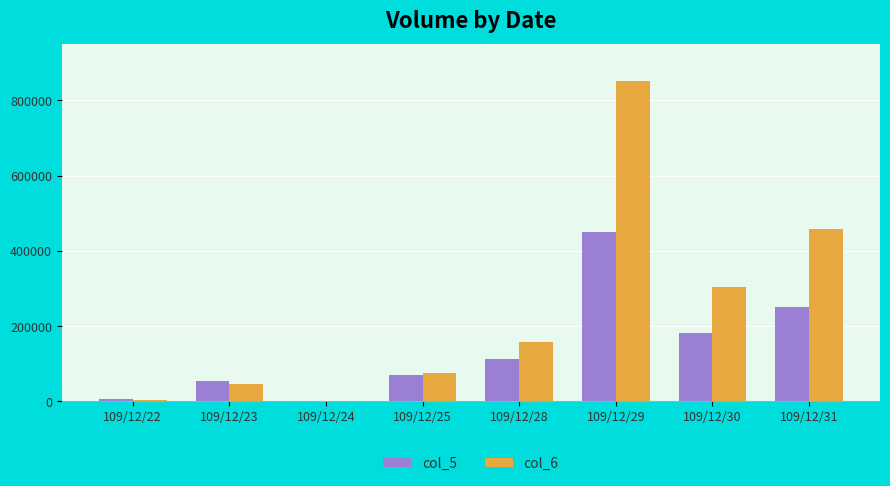

What is the difference between the col_5 values at 109/12/22 and 109/12/29?

446000